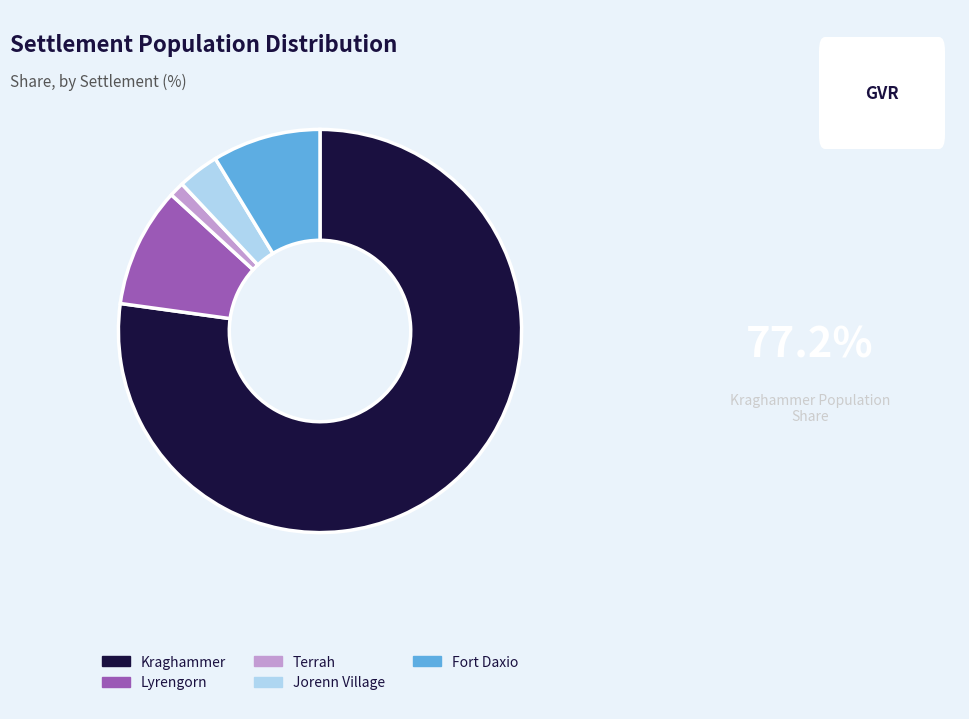

Which slice represents more than half of the pie?

Kraghammer